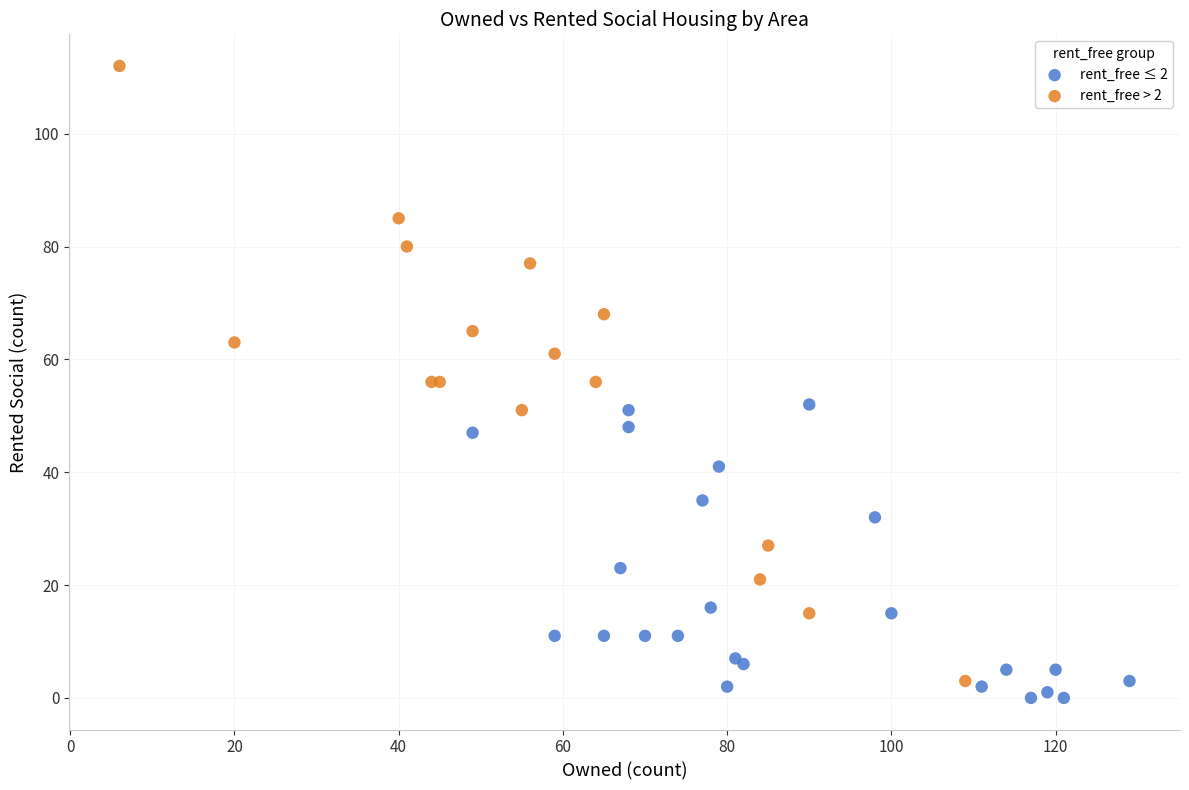

Which series contains the highest Y value?

rent_free > 2